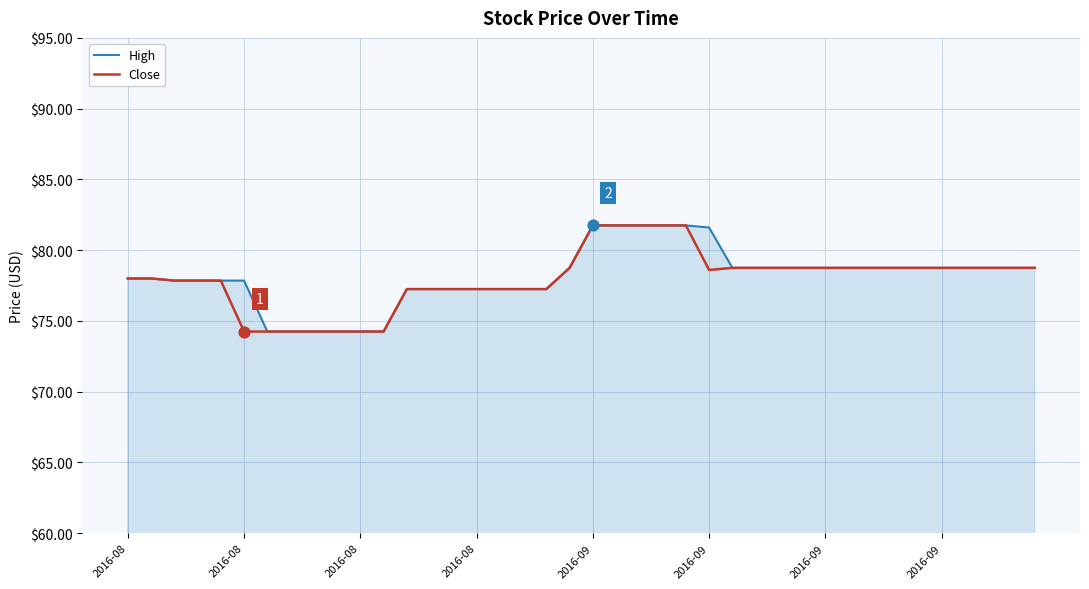

What is the greatest value displayed?

81.8